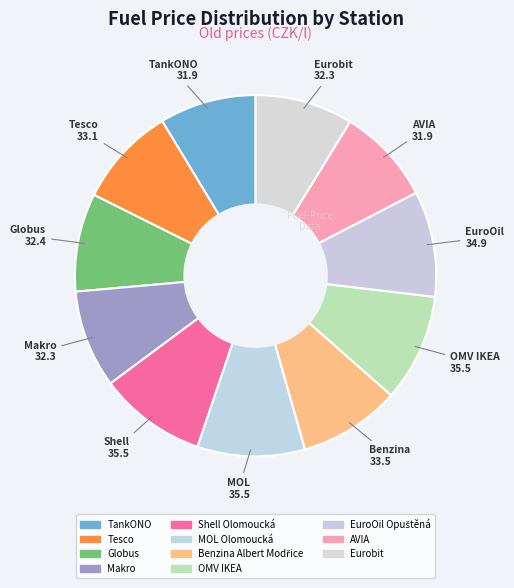

To the nearest percent, what is the combined percentage of TankONO and Makro?

17%